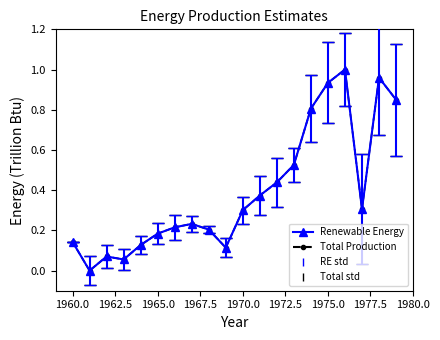

How many lines are shown in the chart?

2